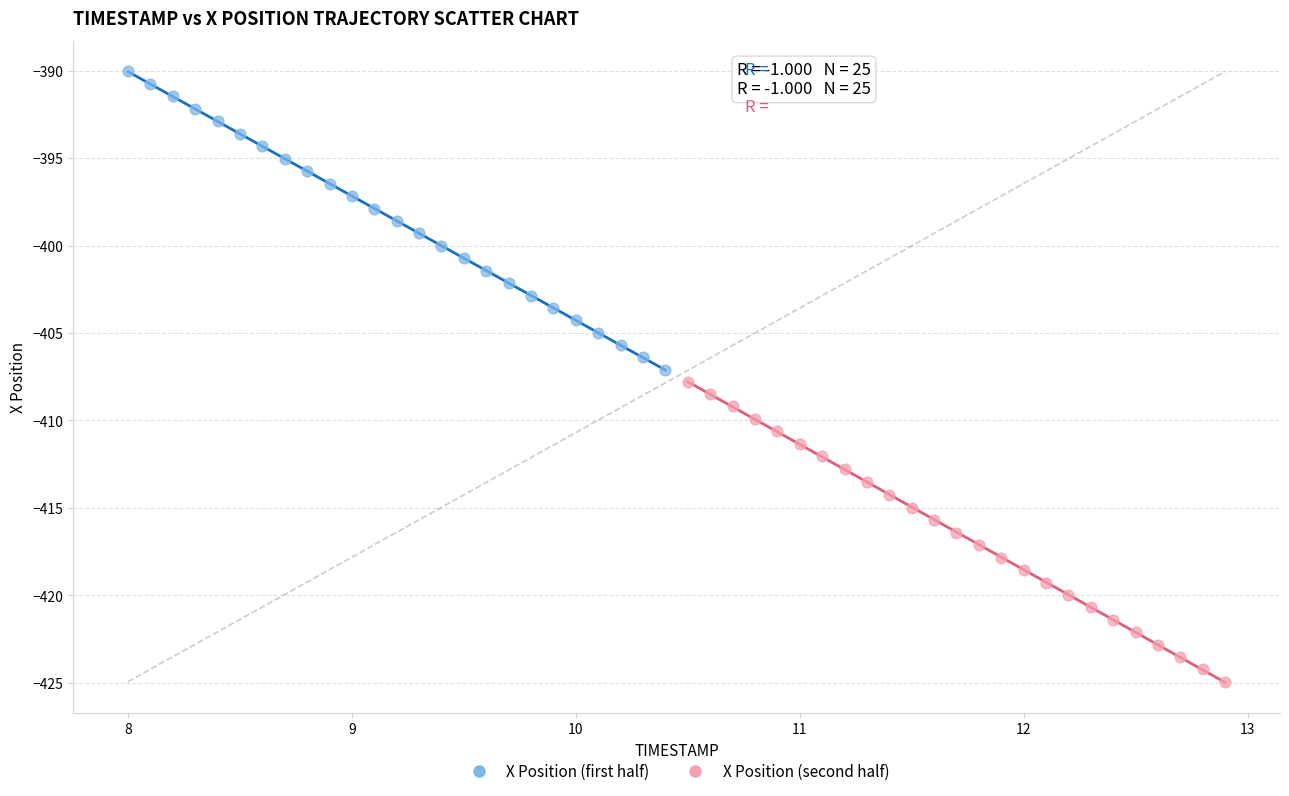

Which series has the largest Y range (max minus min)?

X Position (second half)